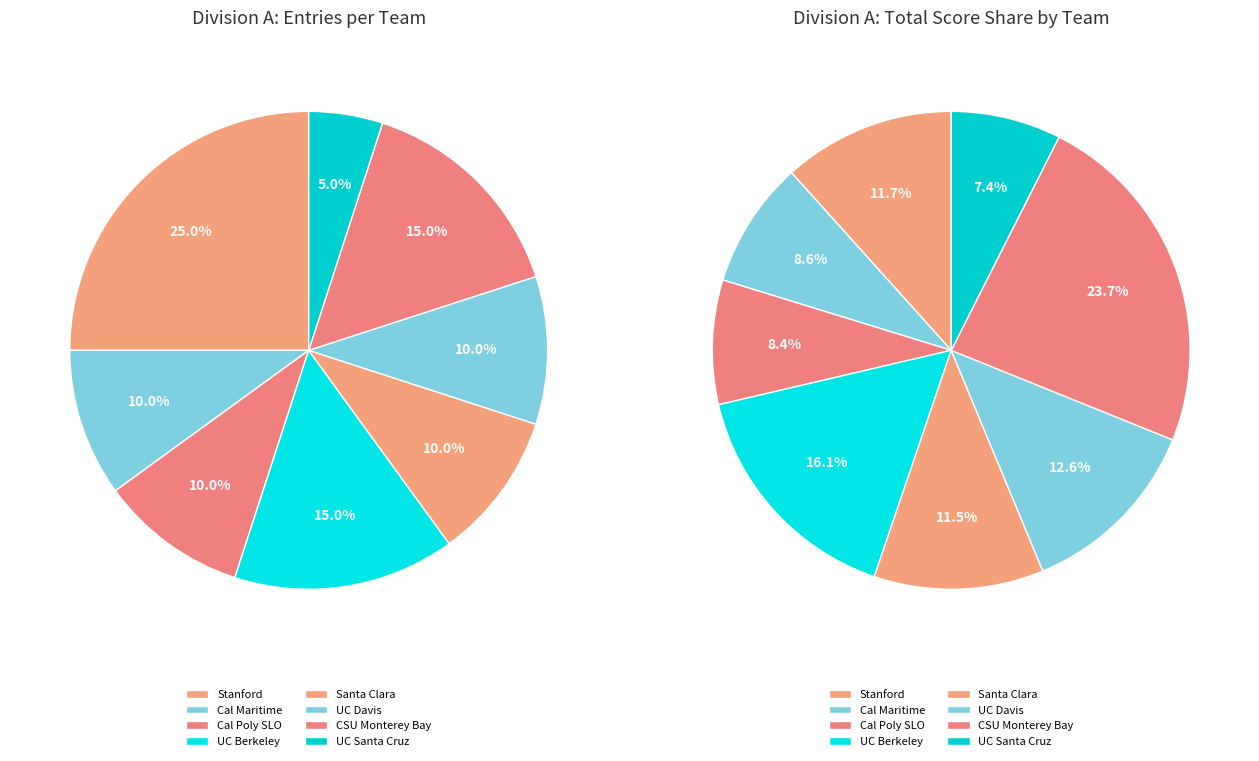

How many segments does this pie chart have?

8